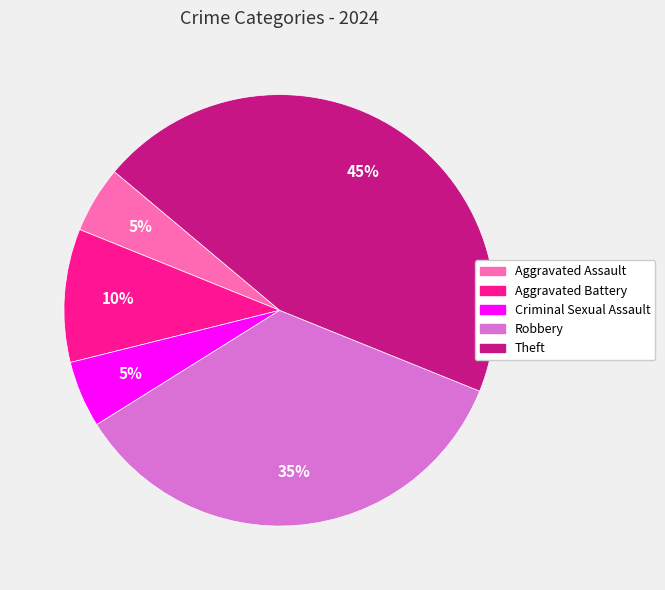

To the nearest percent, what is the difference between the largest and smallest slice percentages?

40%